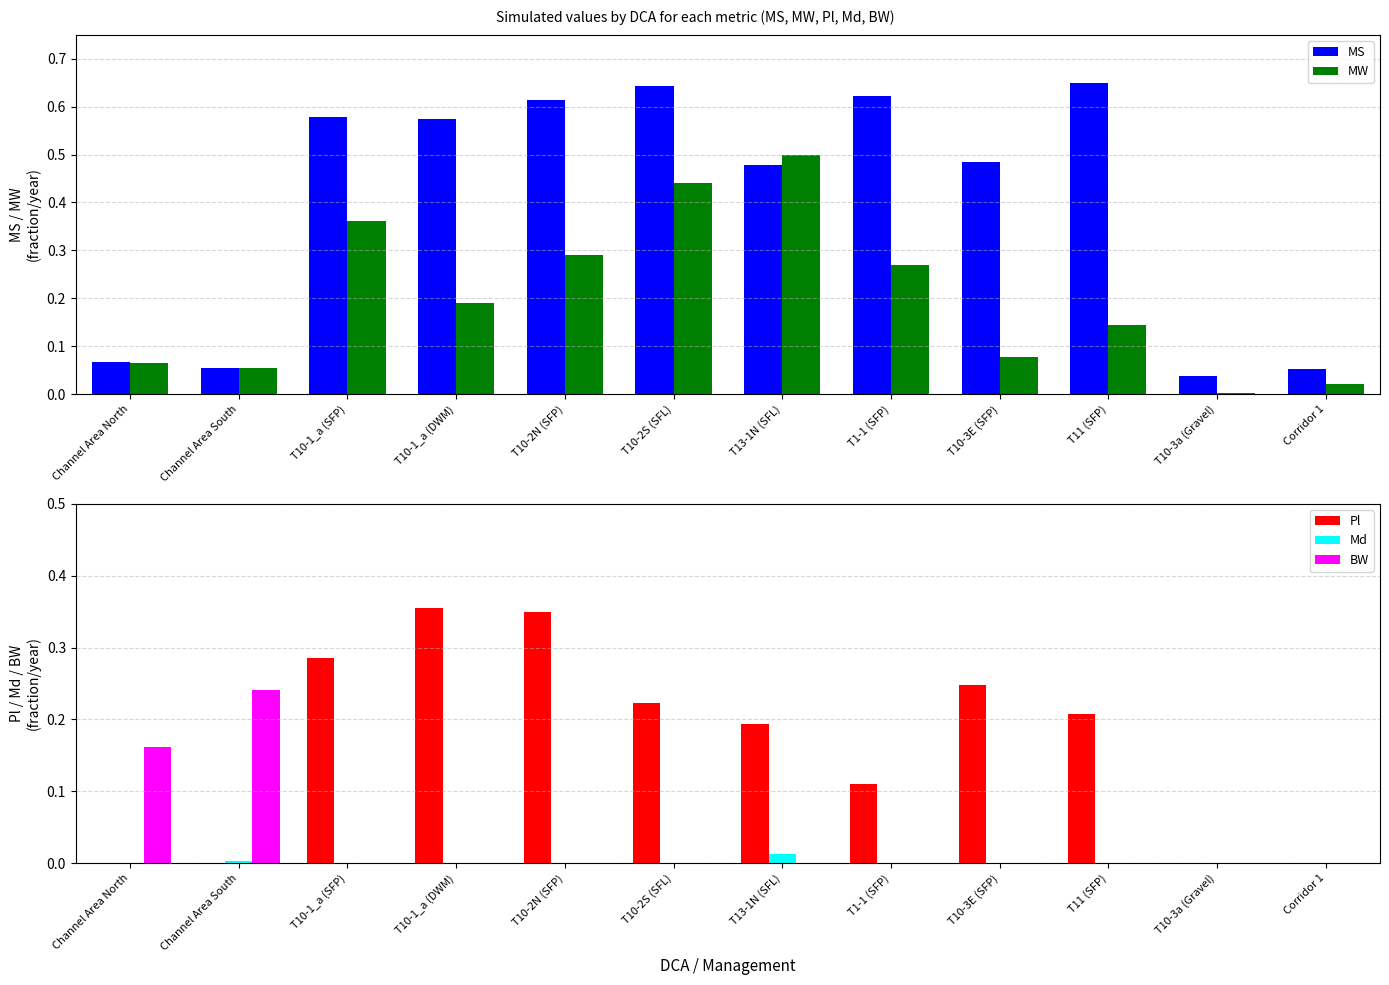

Is it true that Pl equals 0.1 at T1-1 (SFP)?

False